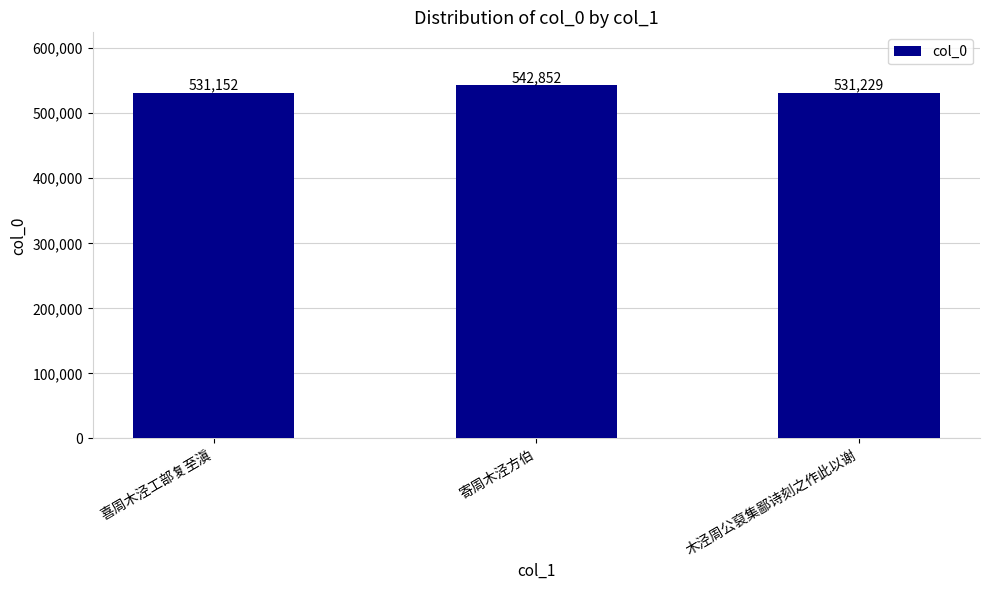

Which category has the highest value across all series?

寄周木泾方伯